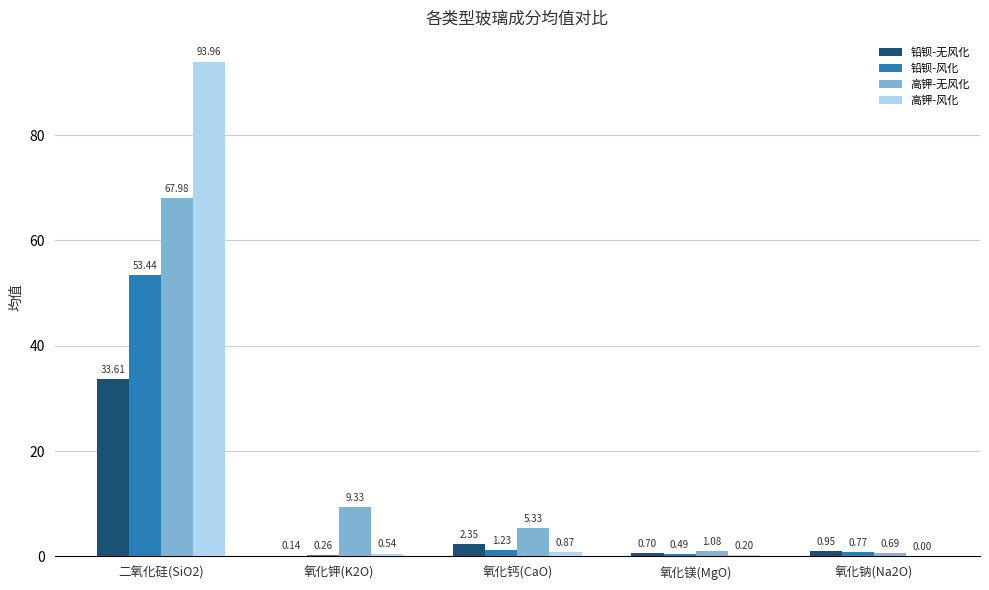

Does the chart contain stacked bars?

No